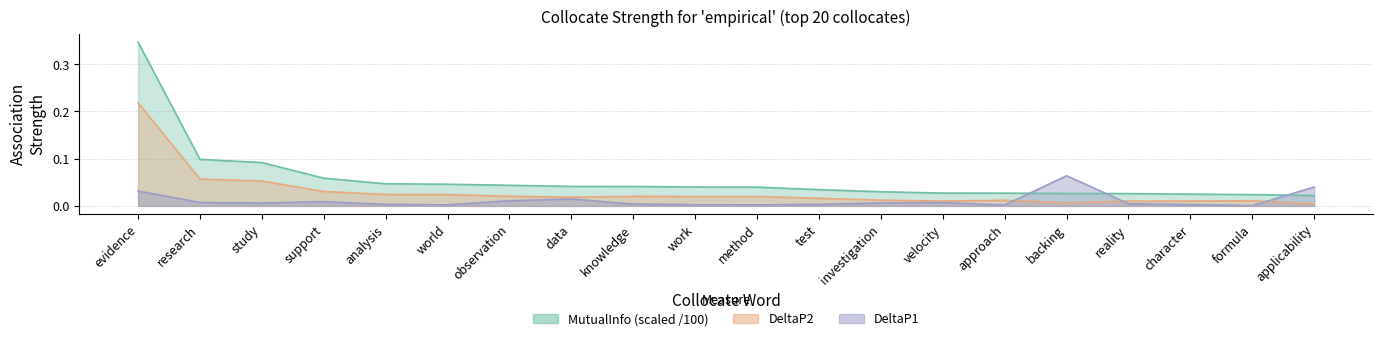

Is the value of DeltaP2 at test greater than the value of DeltaP1 at observation?

Yes